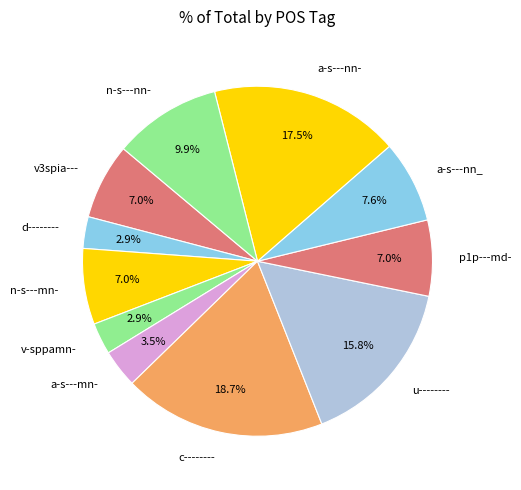

Count the number of slices in the pie.

11